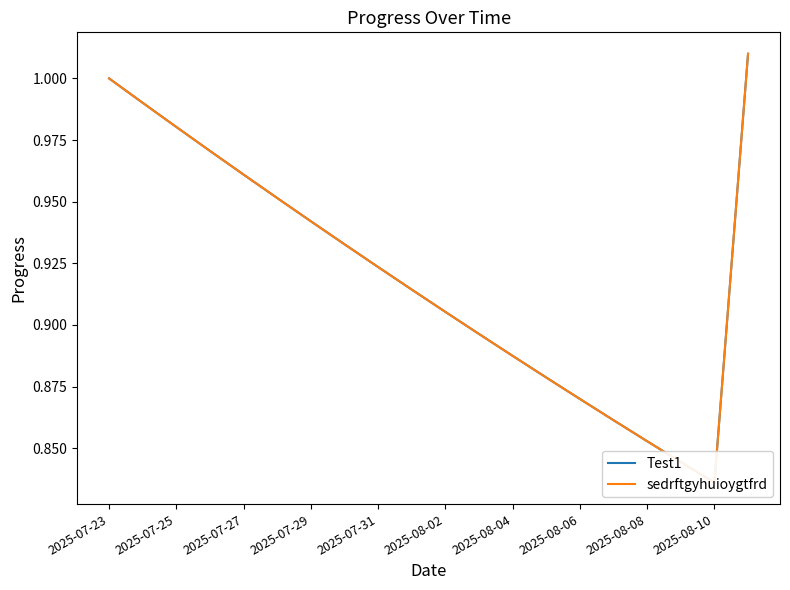

What is the difference between the Test1 values at 15 and 2025-08-02?

0.1